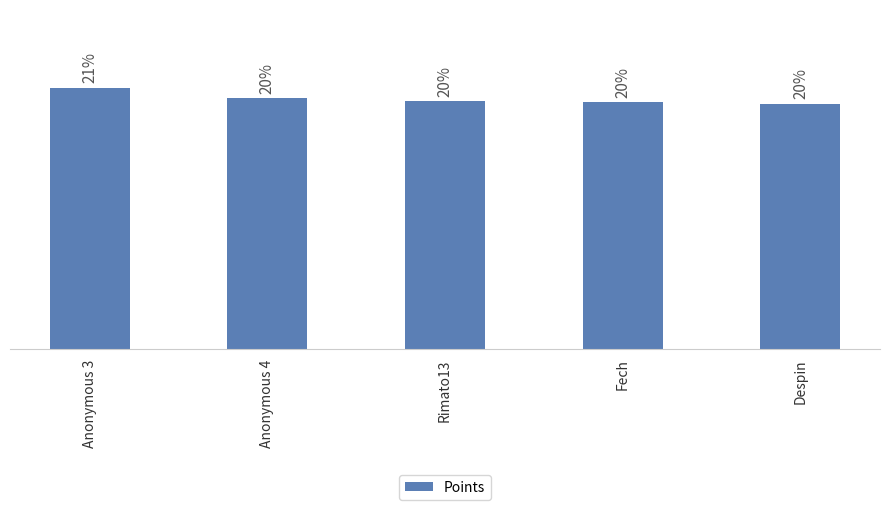

What is the label of the 4th bar from the right?

Anonymous 4